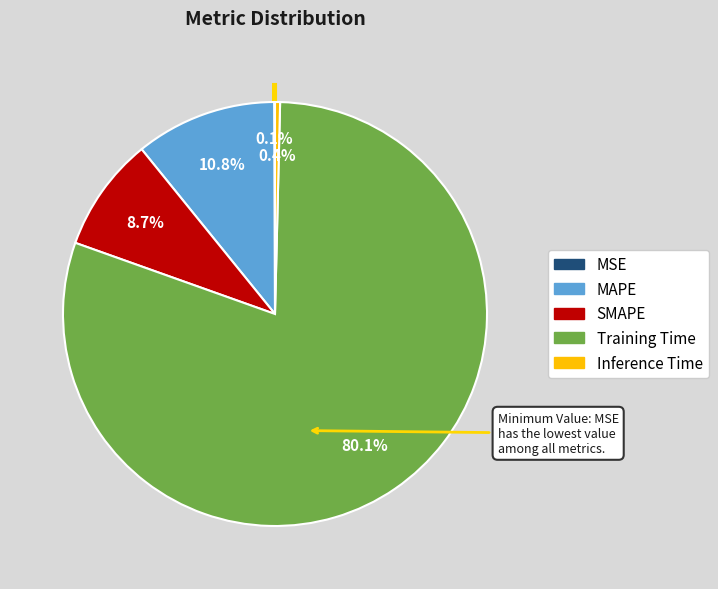

Which has a higher value, Inference Time or MAPE?

MAPE